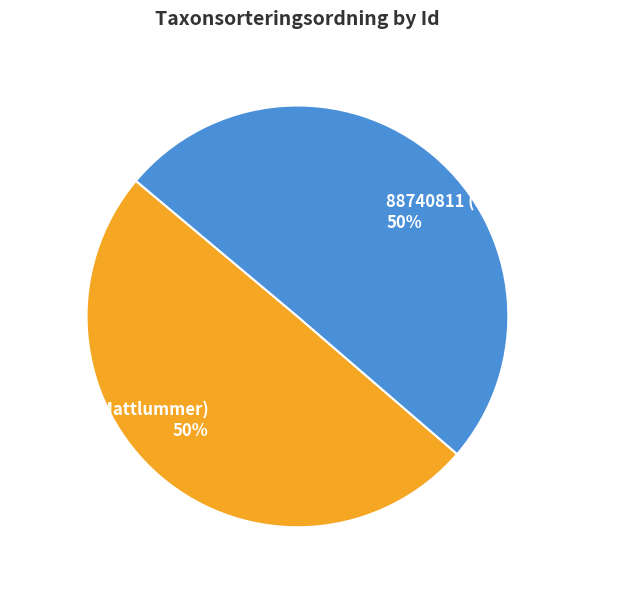

What is the ratio of the value at 88740791 (Mattlummer) to the value at 88740811 (Spindelblomster)?

1.0